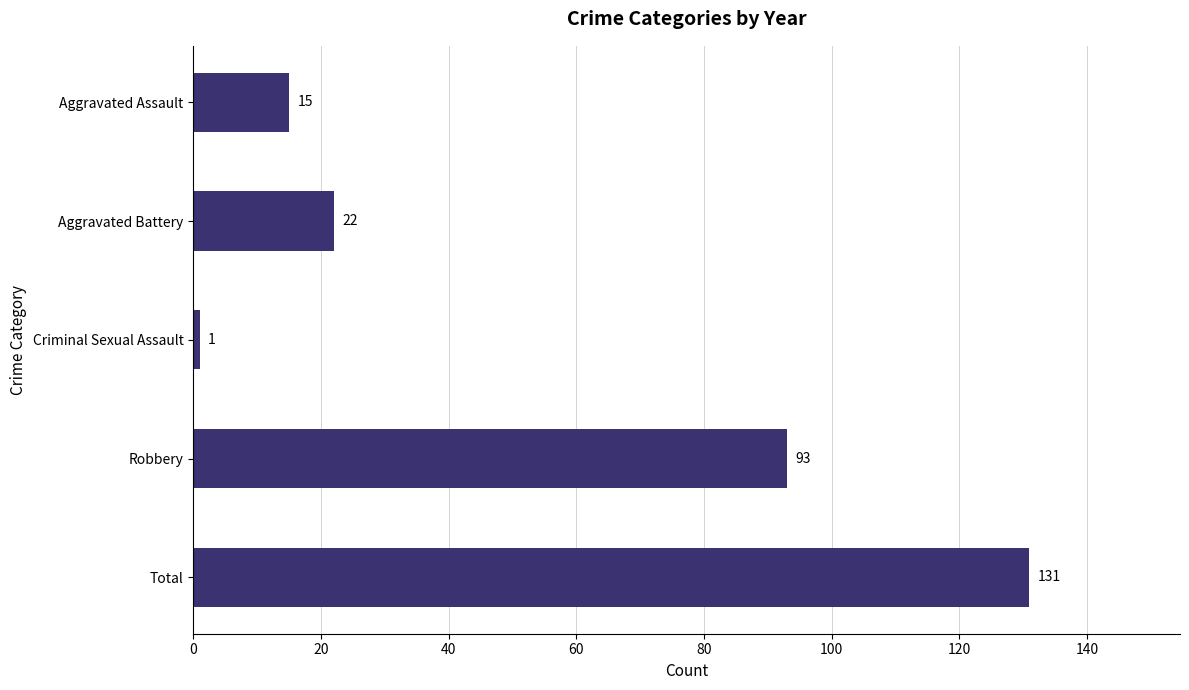

How many data points does each series have?

5